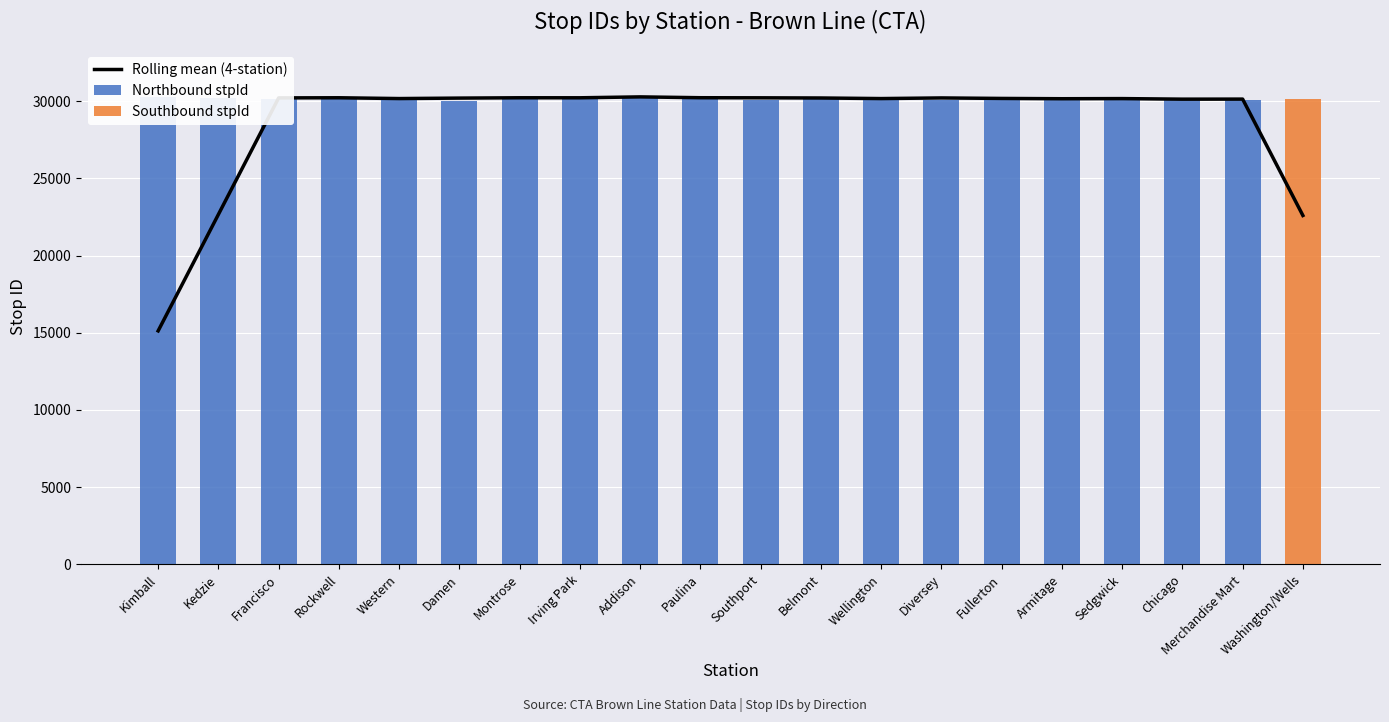

Count the number of data series in this chart.

3